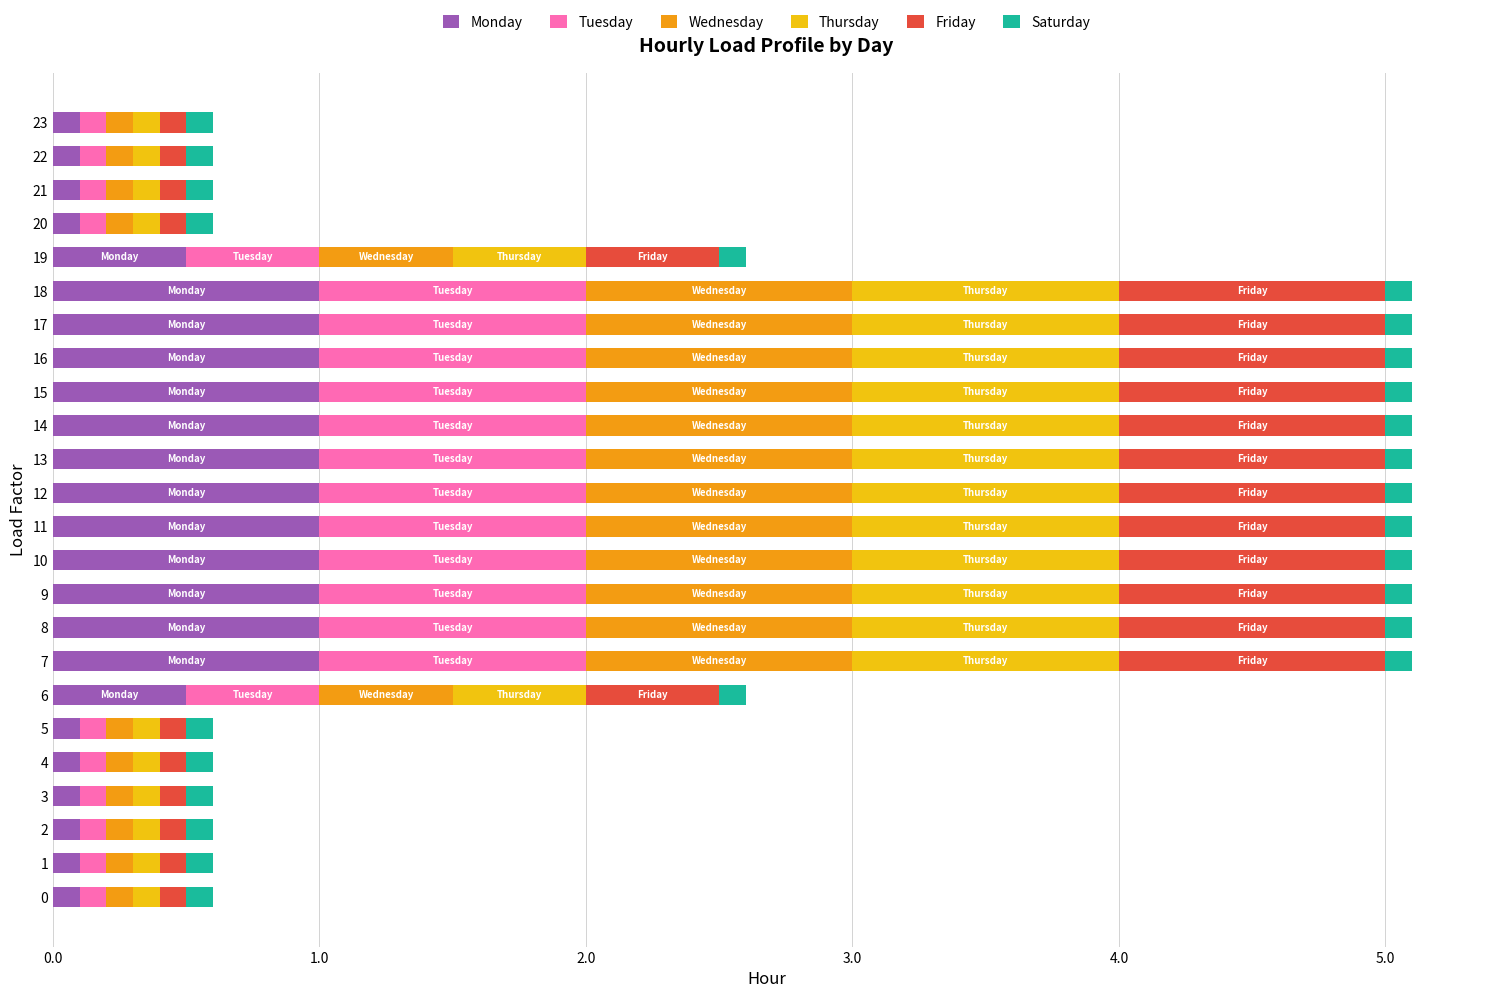

What is the difference between the maximum and second lowest values in the Monday series?

0.9